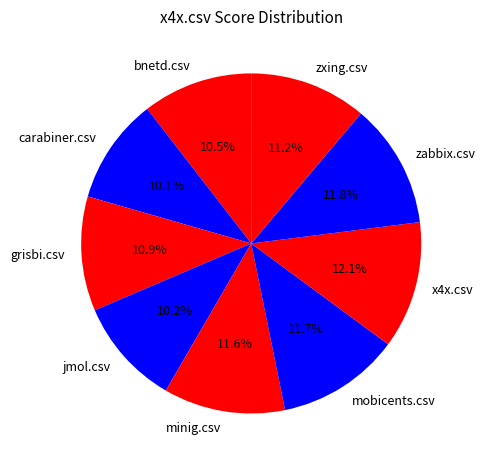

Which has a higher value, bnetd.csv or zabbix.csv?

zabbix.csv